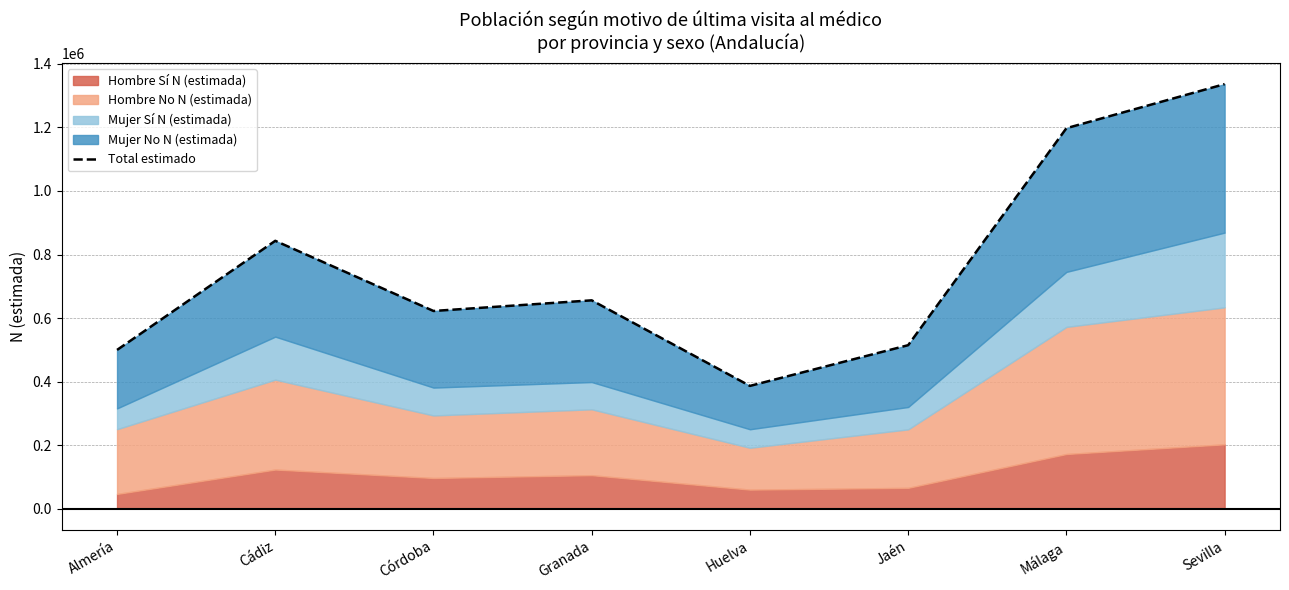

What is the difference between the maximum and minimum values?

949559